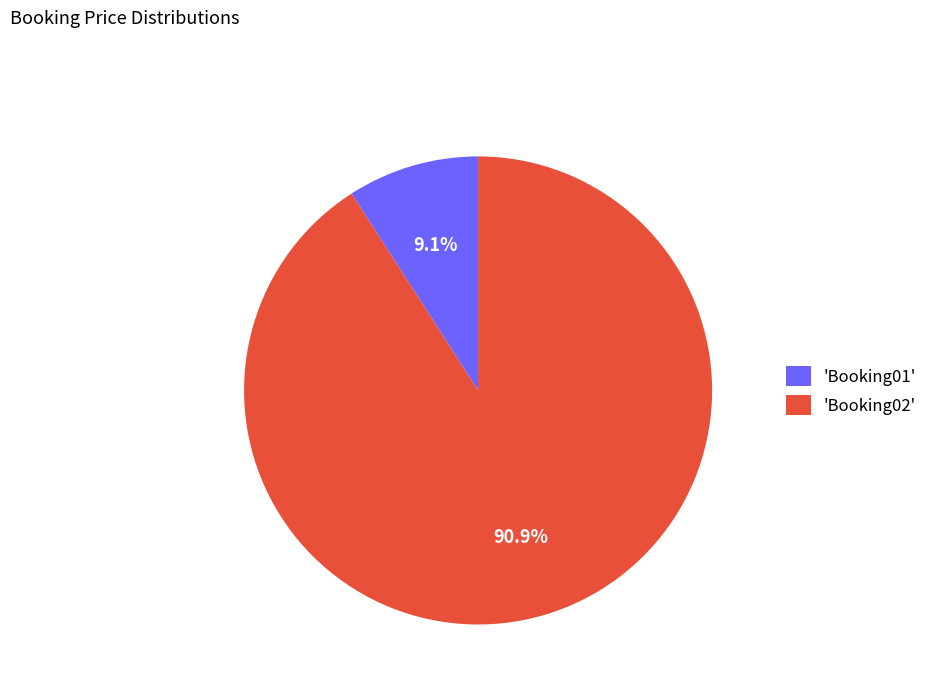

Rank the categories by value from highest to lowest.

'Booking02', 'Booking01'